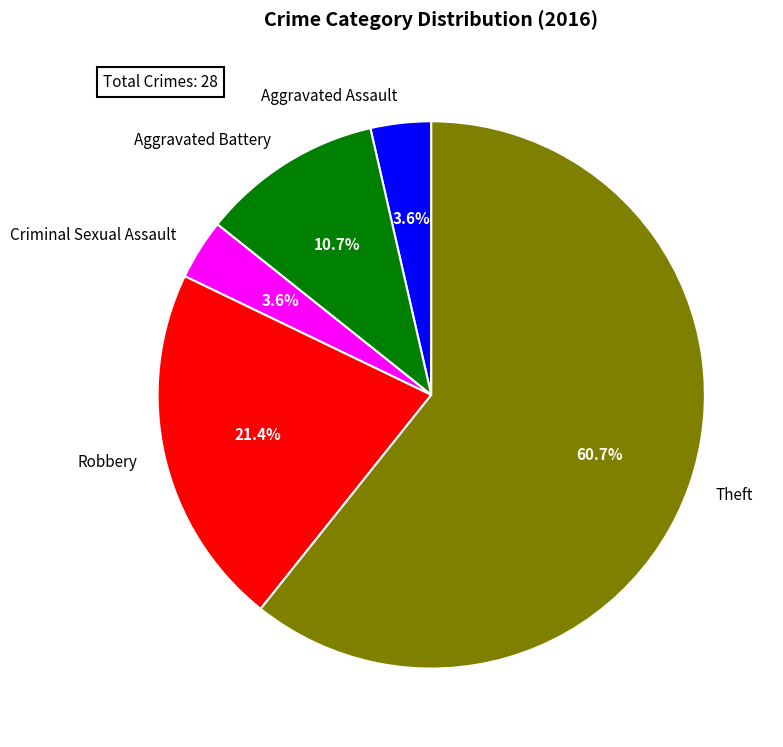

Is the sum of Theft and Criminal Sexual Assault greater than half?

Yes